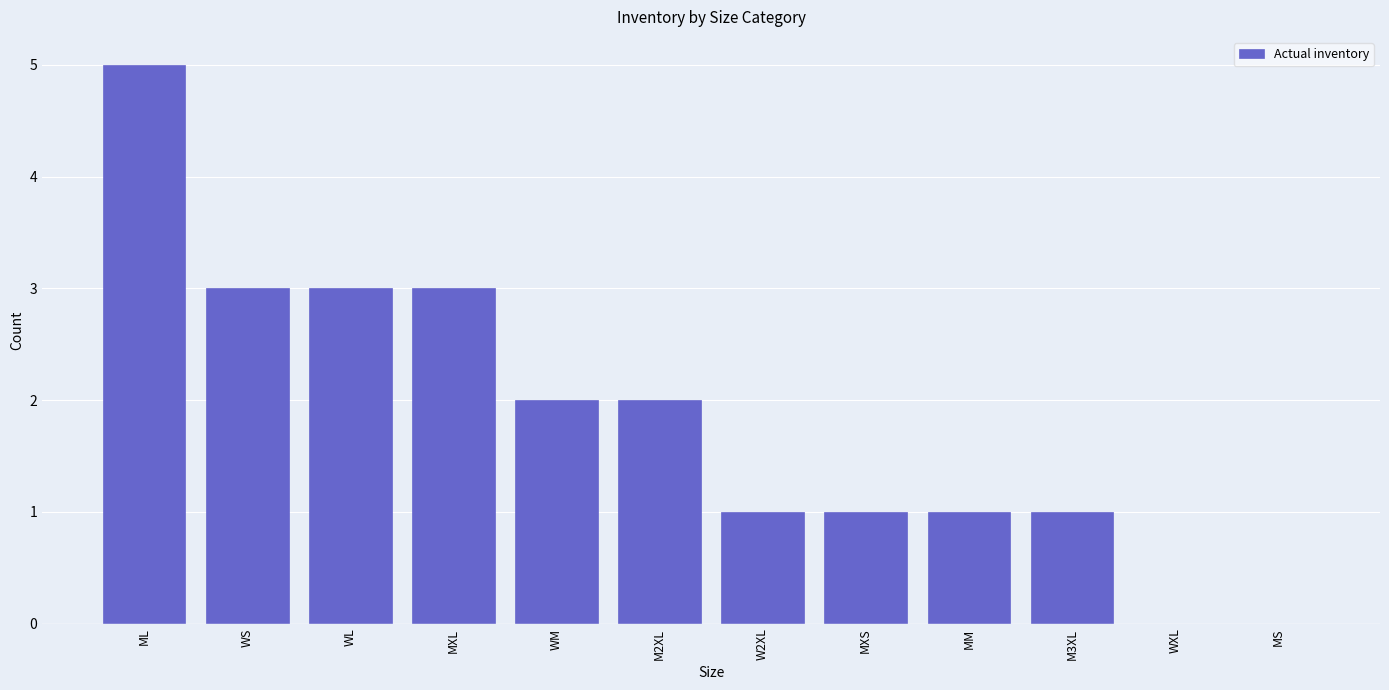

Count the number of data series in this chart.

1